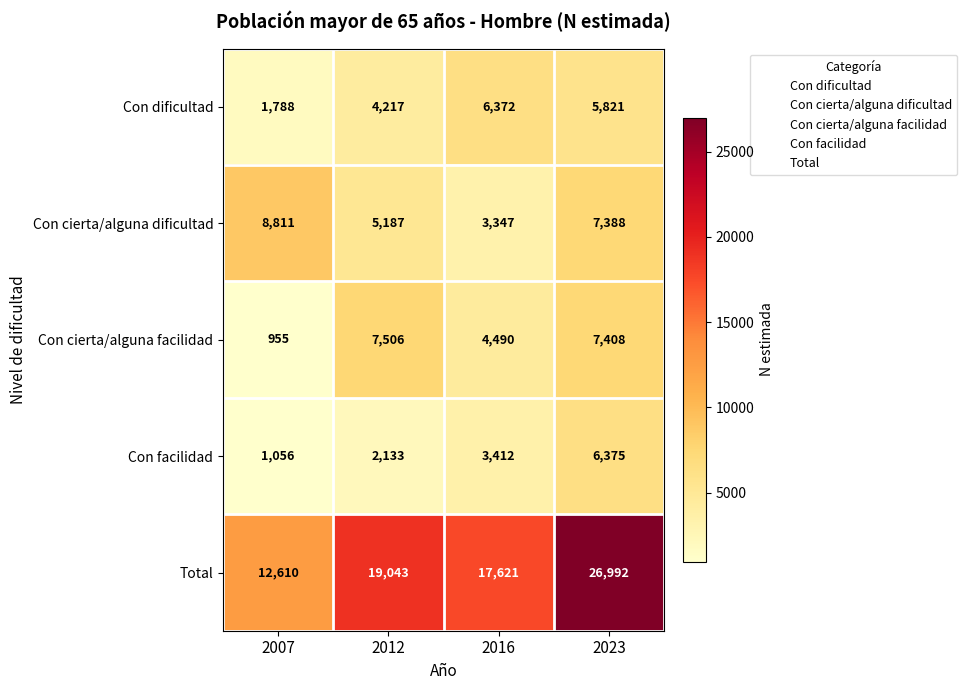

Rank the categories by Con facilidad value from lowest to highest.

2007, 2012, 2016, 2023